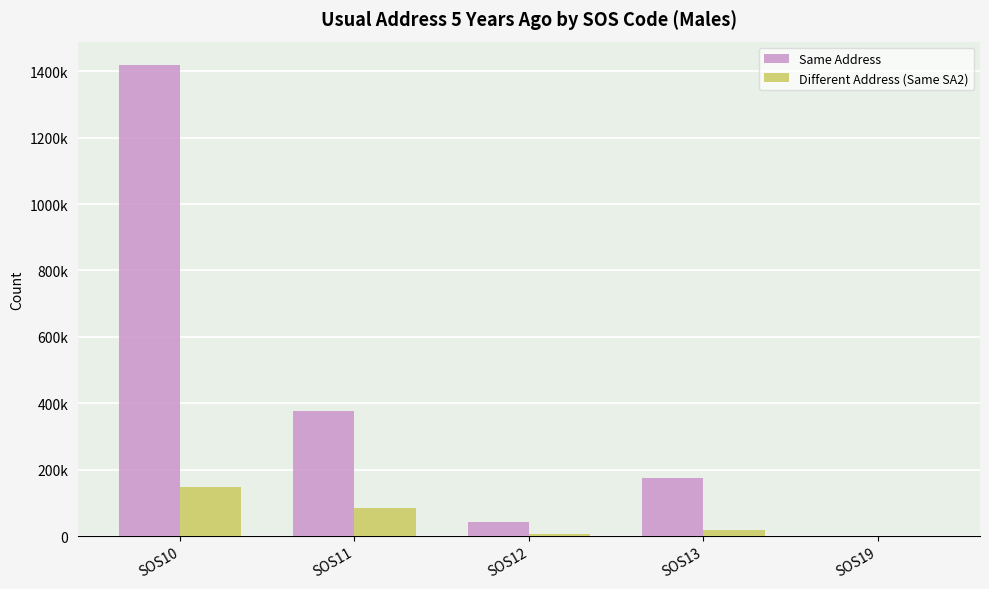

Does the chart contain stacked bars?

No